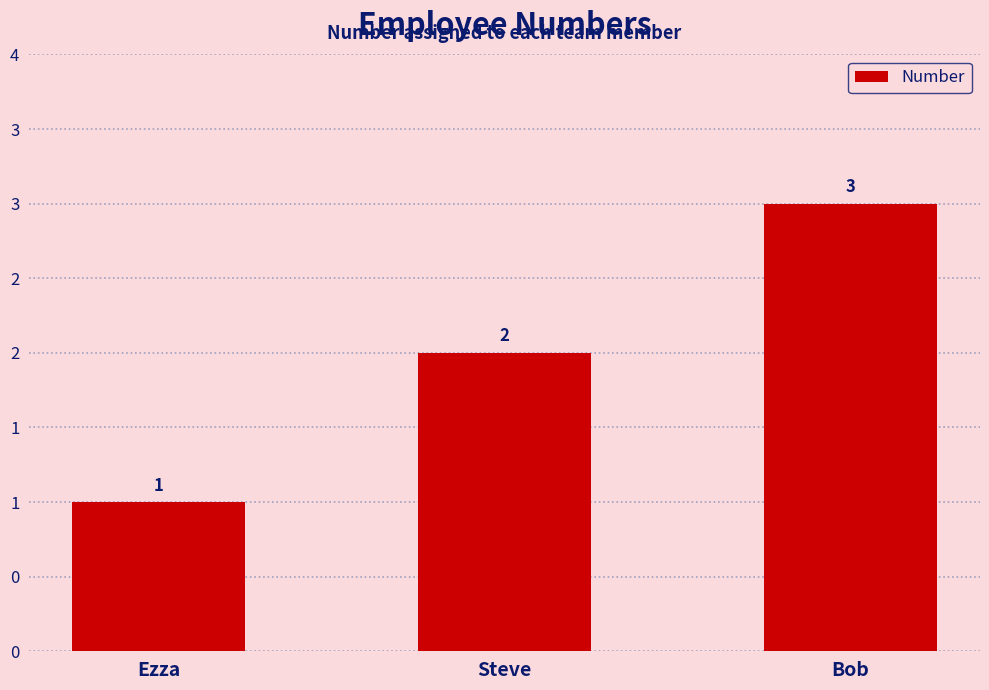

Rank the categories by value from highest to lowest.

Bob, Steve, Ezza